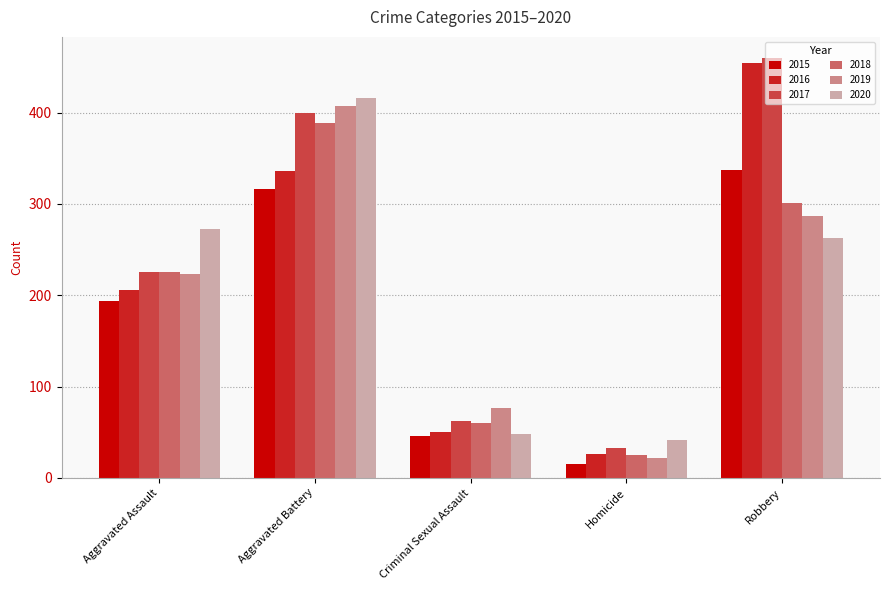

What is the total value across all series at Aggravated Assault?

1346